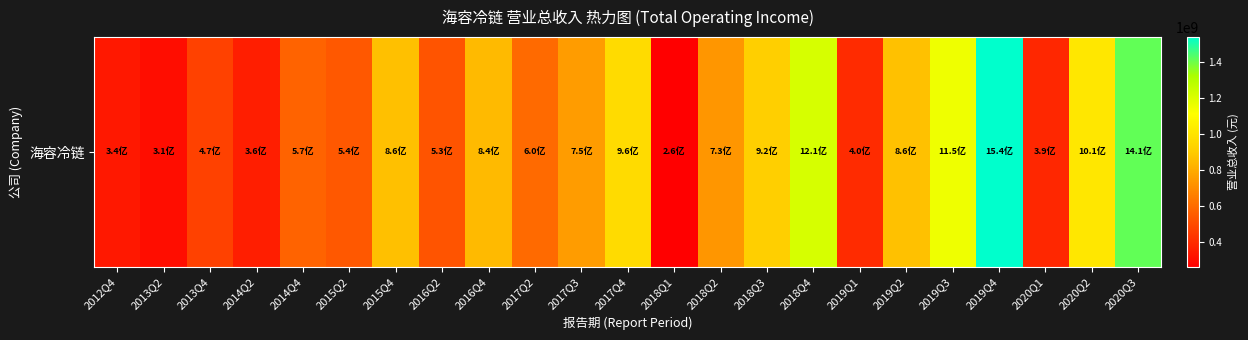

What is the change in value from 2015Q2 to 2019Q1?

-140917686.0